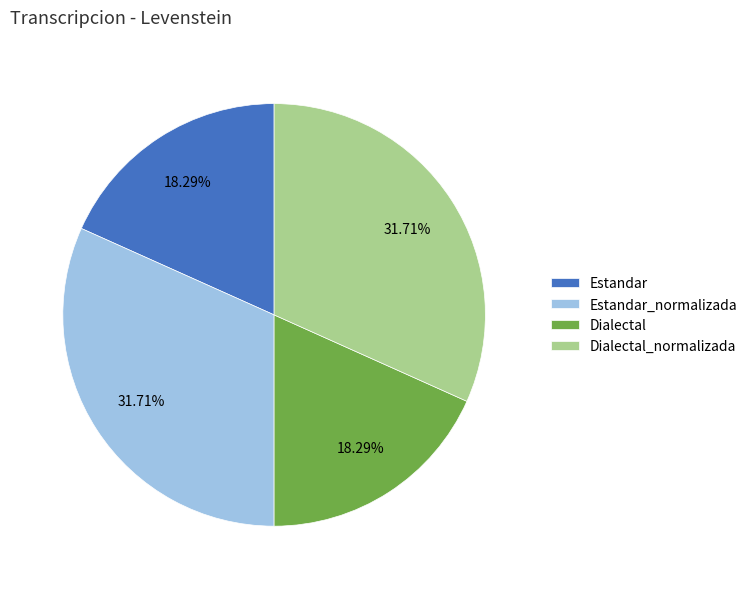

Is the sum of Dialectal_normalizada and Estandar_normalizada greater than half?

Yes